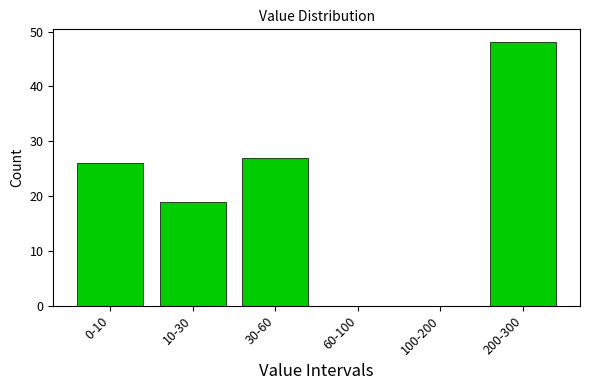

Reading right to left, list all the values displayed in this chart.

200-300=48	100-200=0	60-100=0	30-60=27	10-30=19	0-10=26